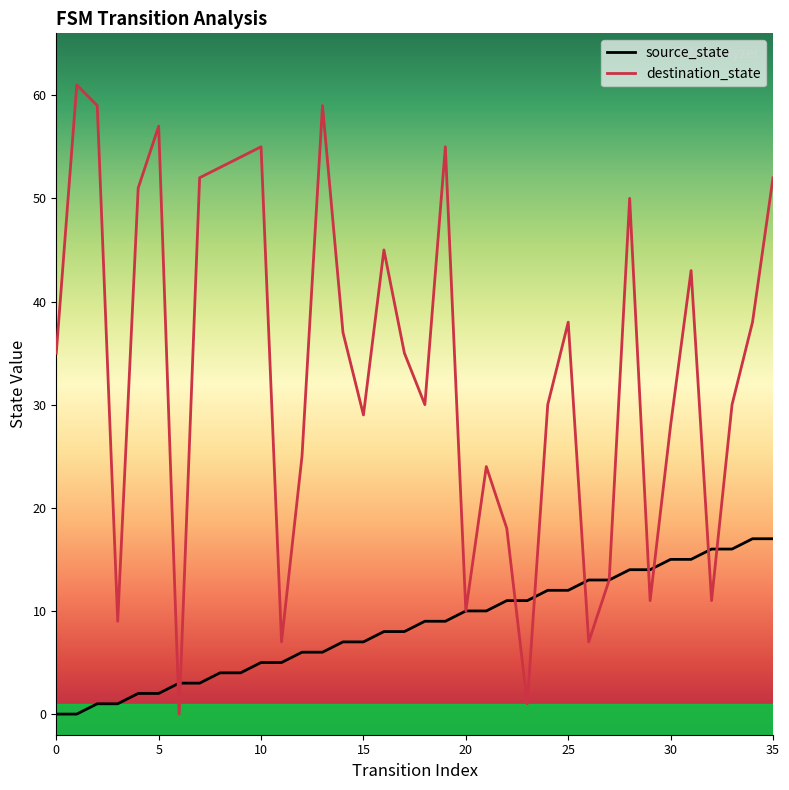

Which series has the largest total across all categories?

destination_state